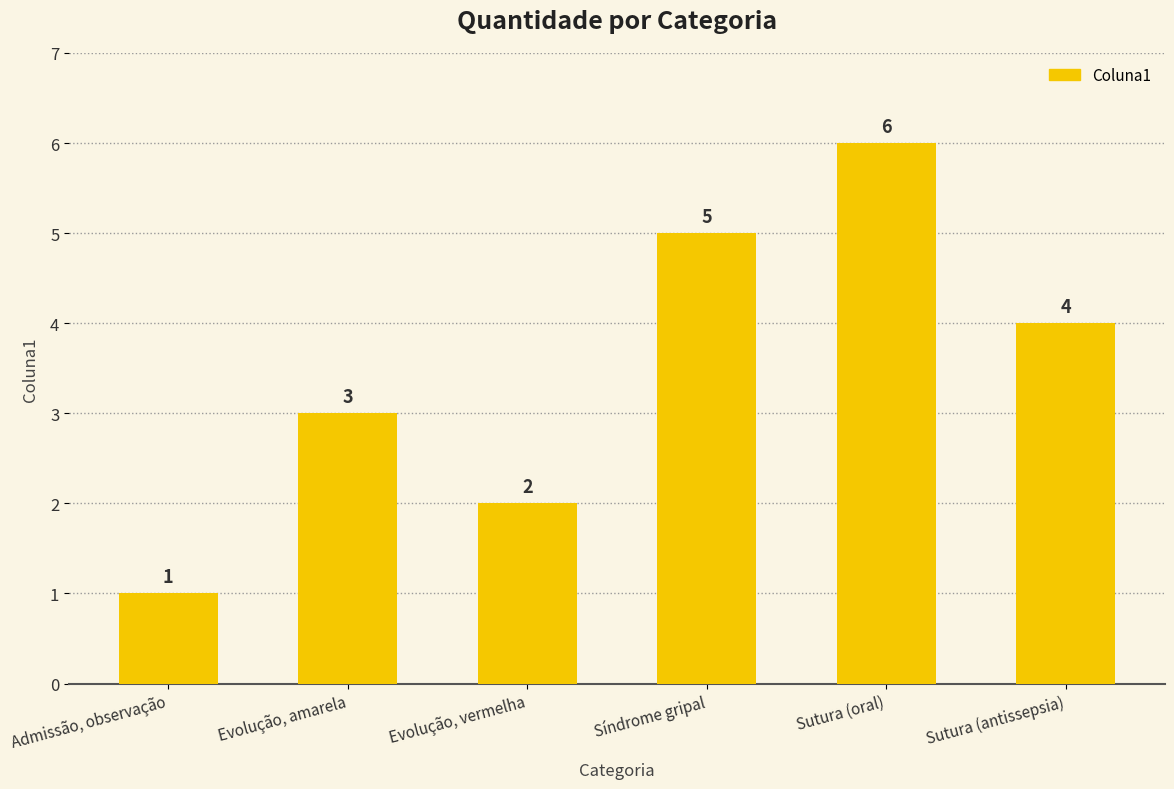

What is the greatest value displayed?

6